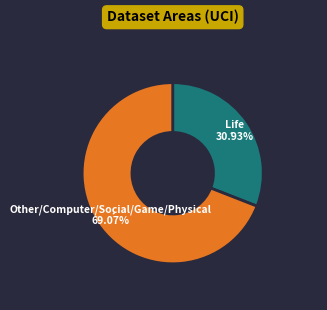

Is there any slice that represents more than half of the pie?

Yes